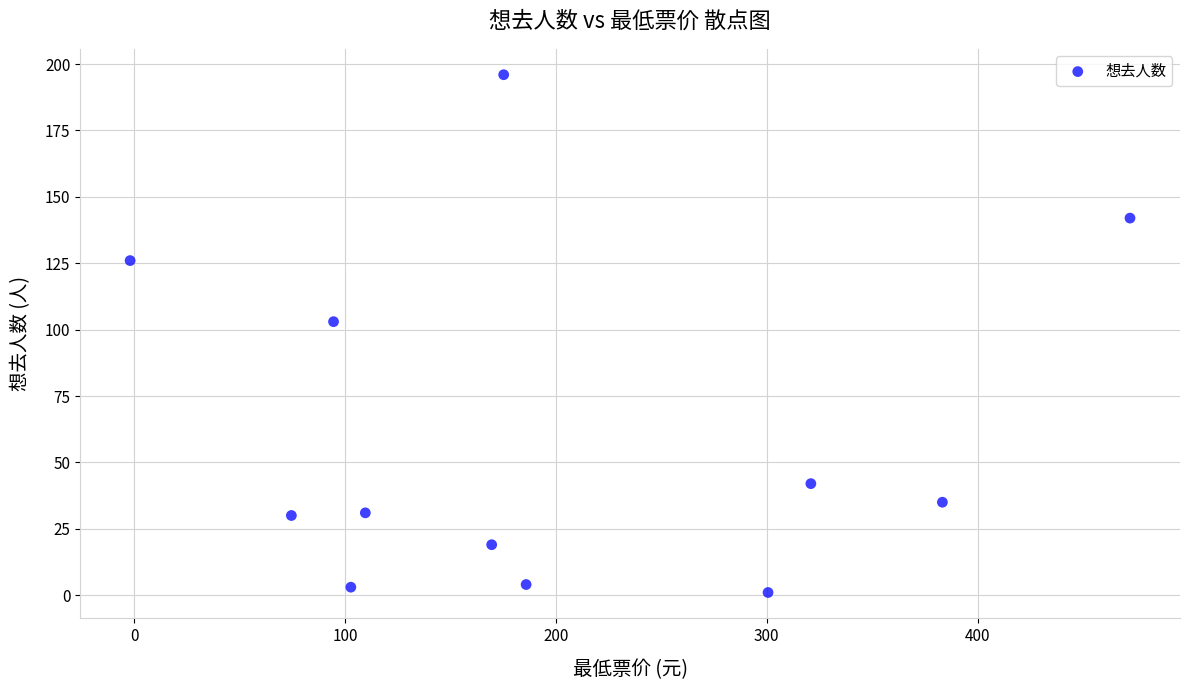

What Y value in the scatter plot is closest to 98?

103